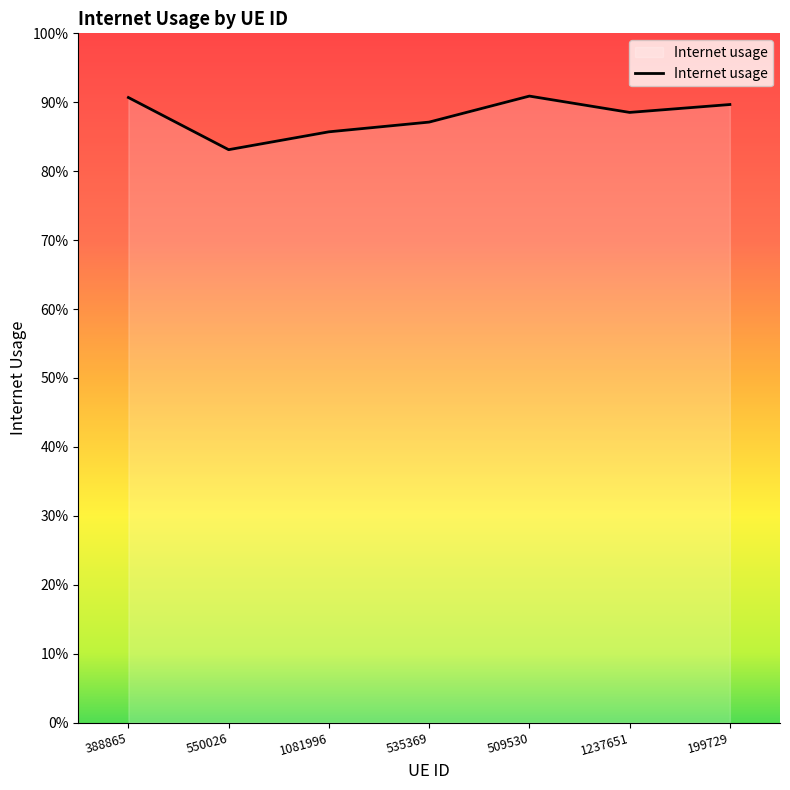

What is the value of the 6th point from the left?

0.9